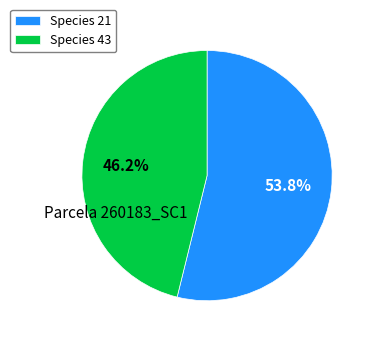

What is the smallest slice in the pie chart?

Species 43